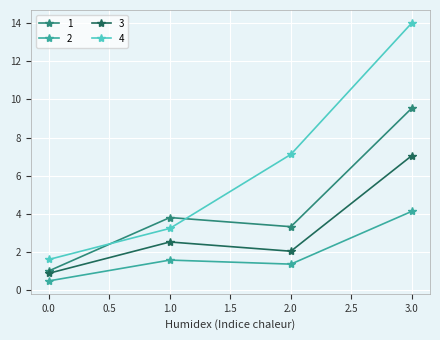

How many categories are shown in the chart?

4